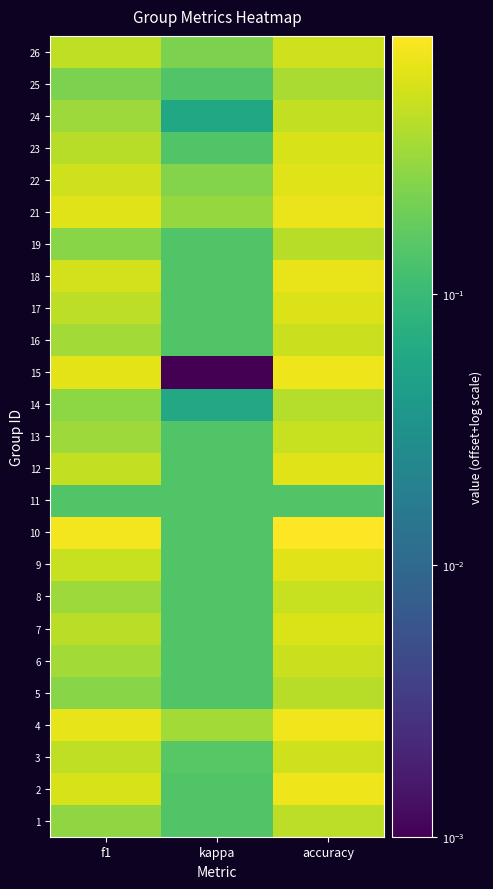

Reading left to right, what are all the values shown in this chart?

1: f1=0.3	kappa=0.1	accuracy=0.4
2: f1=0.6	kappa=0.1	accuracy=0.7
3: f1=0.5	kappa=0.2	accuracy=0.5
4: f1=0.7	kappa=0.3	accuracy=0.8
5: f1=0.3	kappa=0.1	accuracy=0.4
6: f1=0.4	kappa=0.1	accuracy=0.5
7: f1=0.4	kappa=0.1	accuracy=0.6
8: f1=0.3	kappa=0.1	accuracy=0.5
9: f1=0.5	kappa=0.1	accuracy=0.7
10: f1=0.8	kappa=0.1	accuracy=0.9
11: f1=0.1	kappa=0.1	accuracy=0.1
12: f1=0.5	kappa=0.1	accuracy=0.6
13: f1=0.3	kappa=0.1	accuracy=0.5
14: f1=0.3	kappa=0.1	accuracy=0.4
15: f1=0.7	kappa=0.0	accuracy=0.8
16: f1=0.3	kappa=0.1	accuracy=0.5
17: f1=0.5	kappa=0.1	accuracy=0.6
18: f1=0.6	kappa=0.1	accuracy=0.7
19: f1=0.3	kappa=0.1	accuracy=0.4
21: f1=0.6	kappa=0.3	accuracy=0.7
22: f1=0.5	kappa=0.3	accuracy=0.6
23: f1=0.4	kappa=0.1	accuracy=0.6
24: f1=0.3	kappa=0.1	accuracy=0.5
25: f1=0.2	kappa=0.1	accuracy=0.4
26: f1=0.5	kappa=0.2	accuracy=0.5